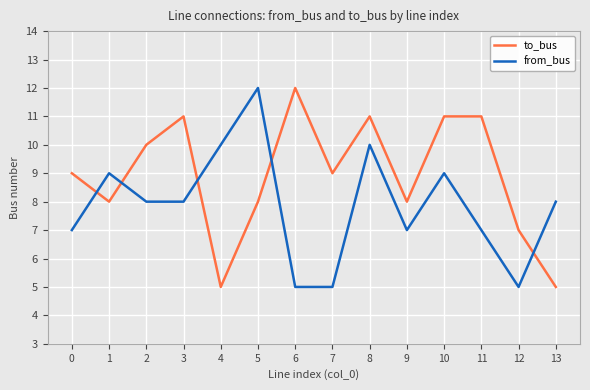

What is the value of the to_bus point at the 8th from the left?

9